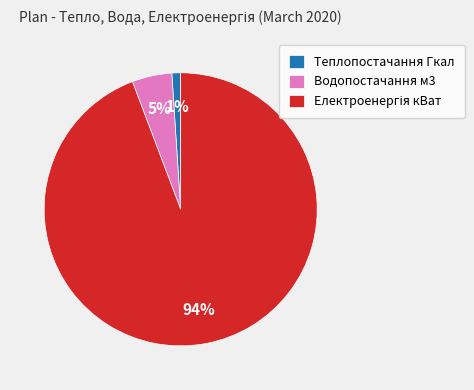

To the nearest percent, what percentage of the pie is Водопостачання м3?

5%